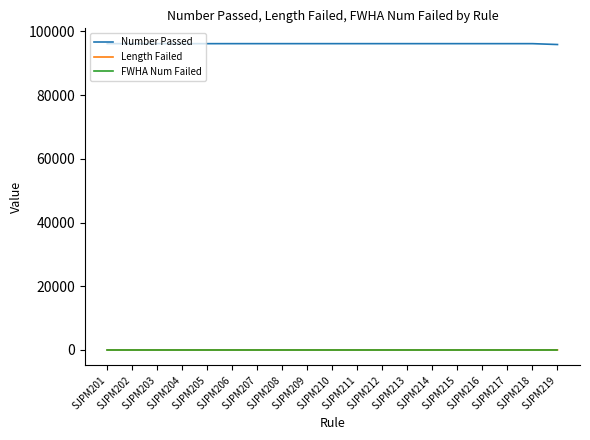

True or false: Number Passed and FWHA Num Failed intersect in this chart.

False